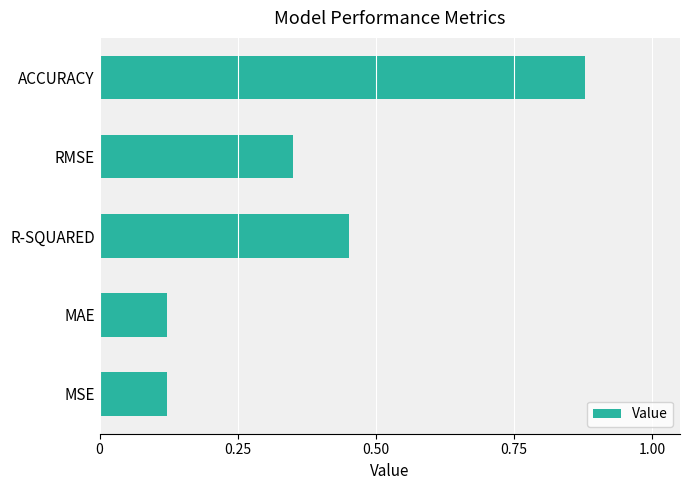

What is the sum of the values at ACCURACY and MSE?

1.0